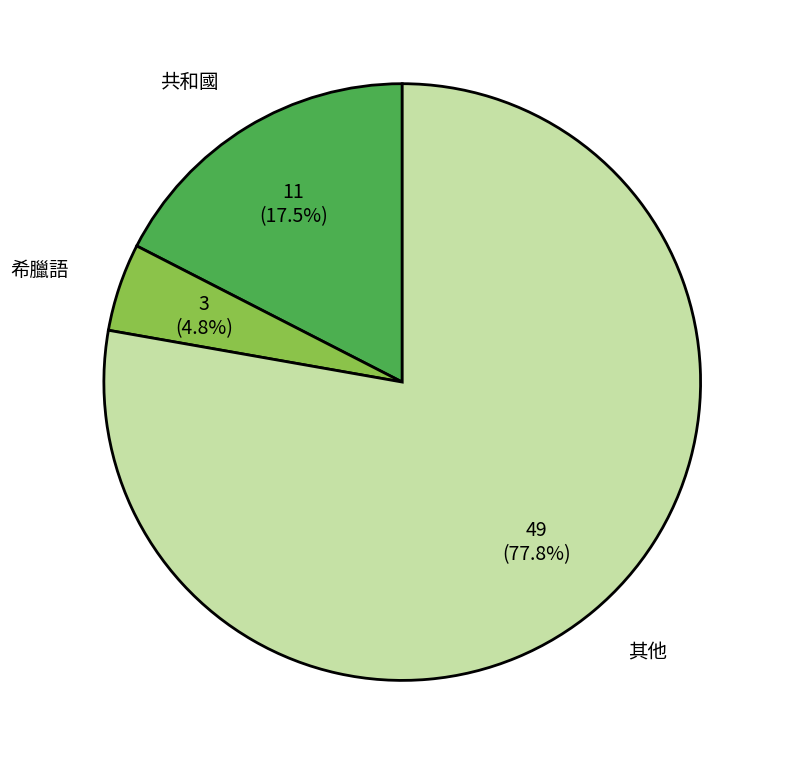

To the nearest percent, what is the average slice percentage?

33%